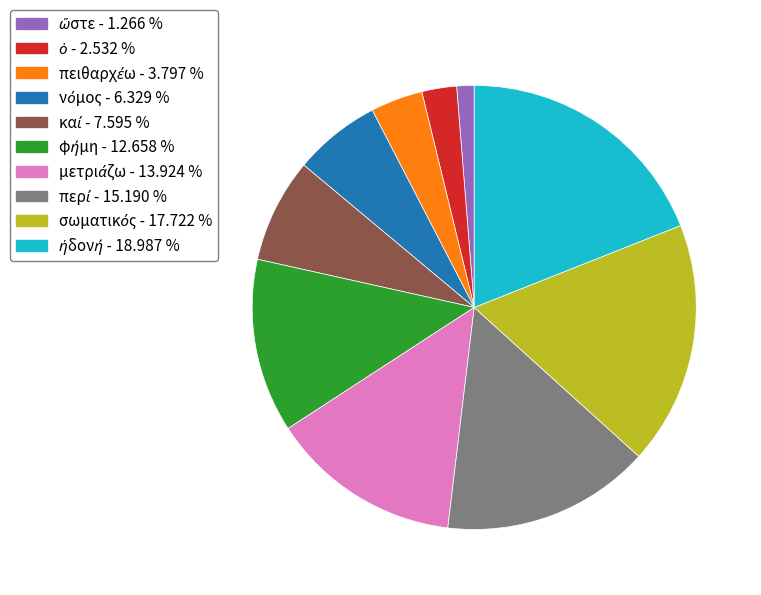

Does any single category account for the majority?

No